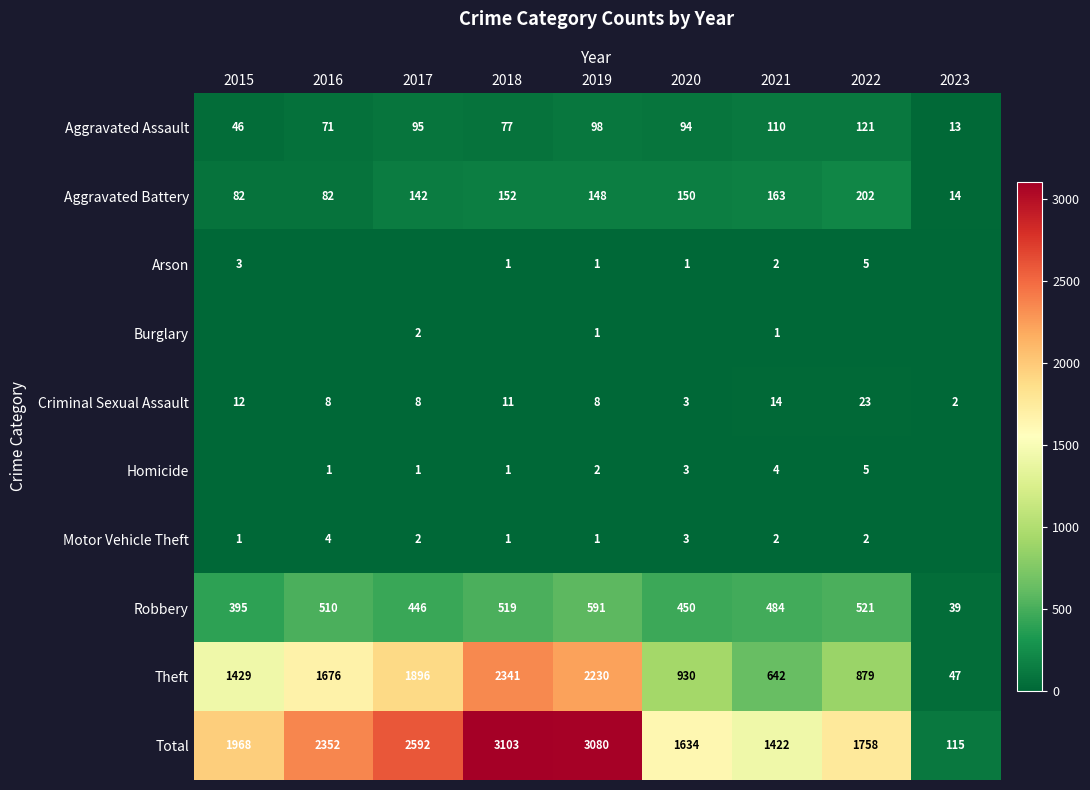

Which has a higher value, 2021 or 2016?

2021